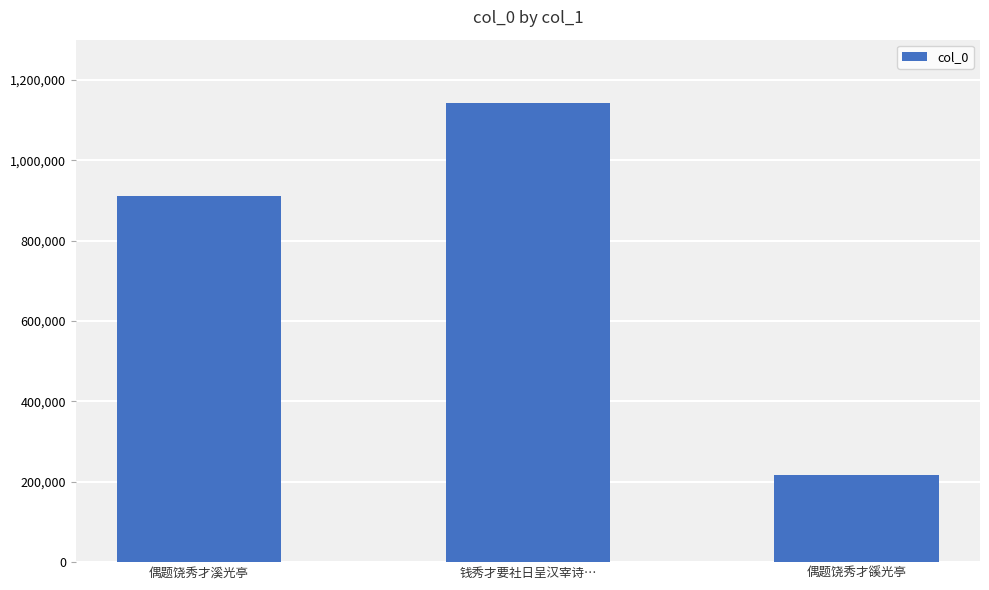

What is the difference between the maximum and minimum values?

925996